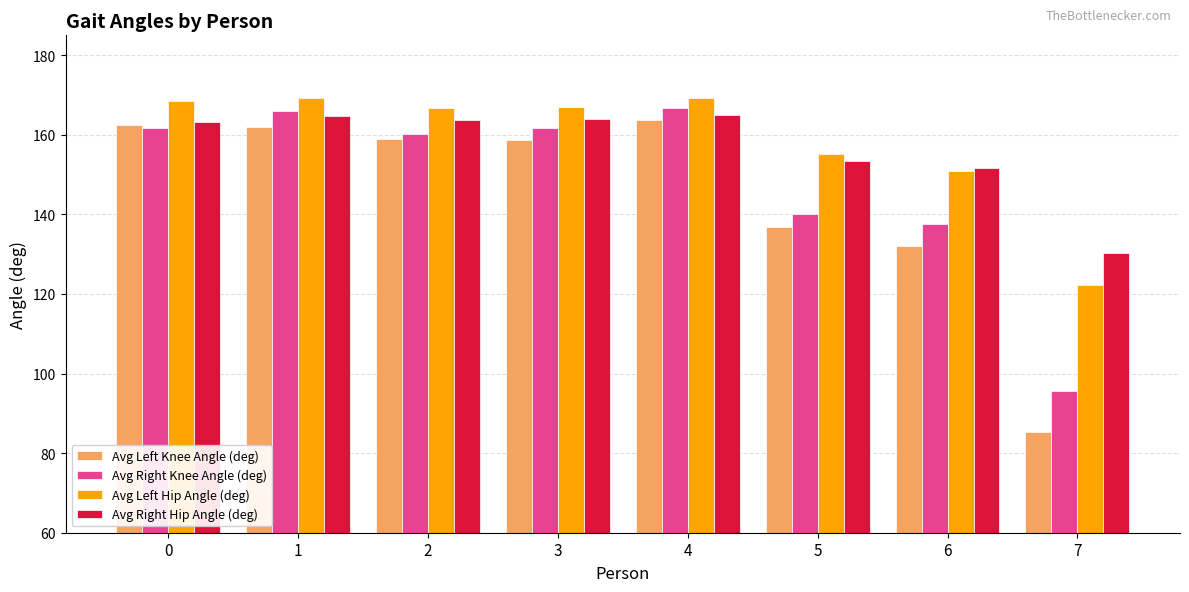

Does the chart contain any negative values?

No